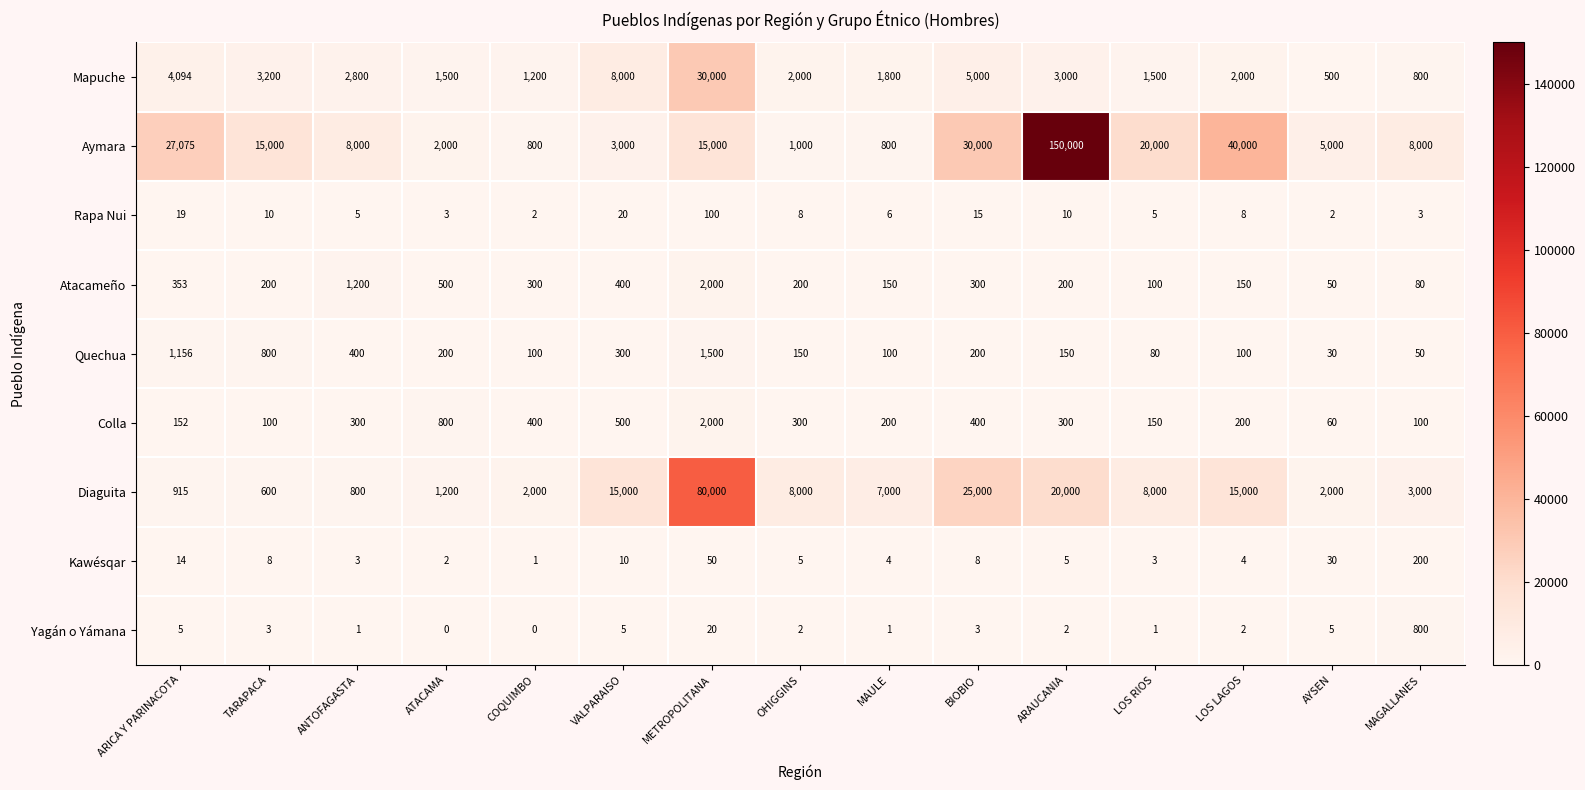

How many distinct data groups are displayed?

9